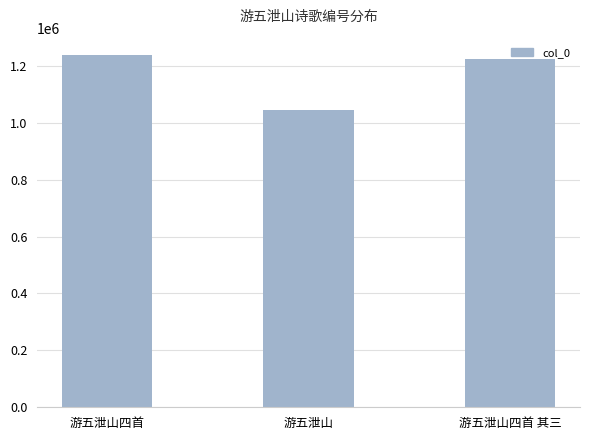

Where does the data first go above 1224638?

游五泄山四首